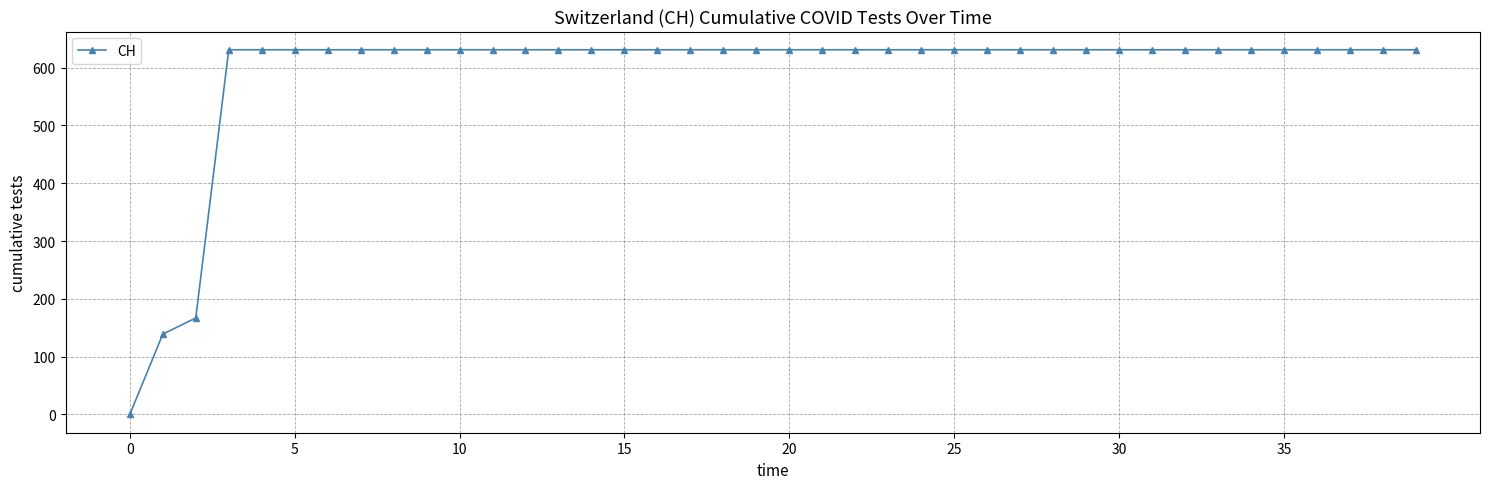

What is the difference between the second highest and minimum values?

631